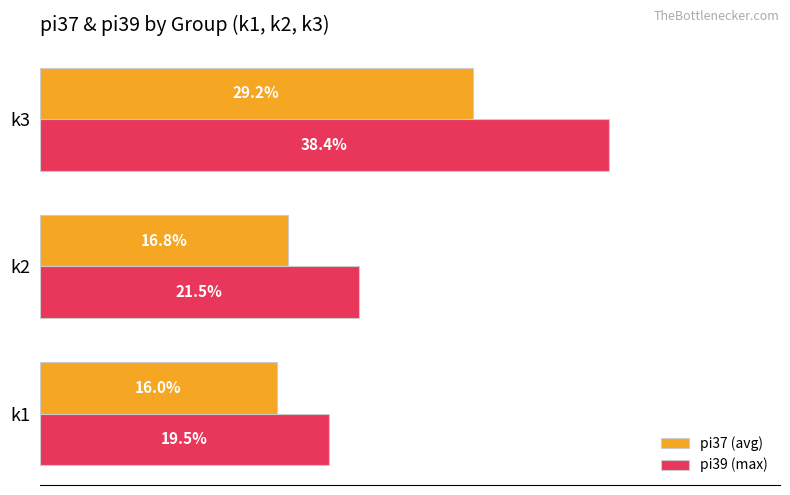

Where is pi37 (avg) nearest to the value 22?

k2